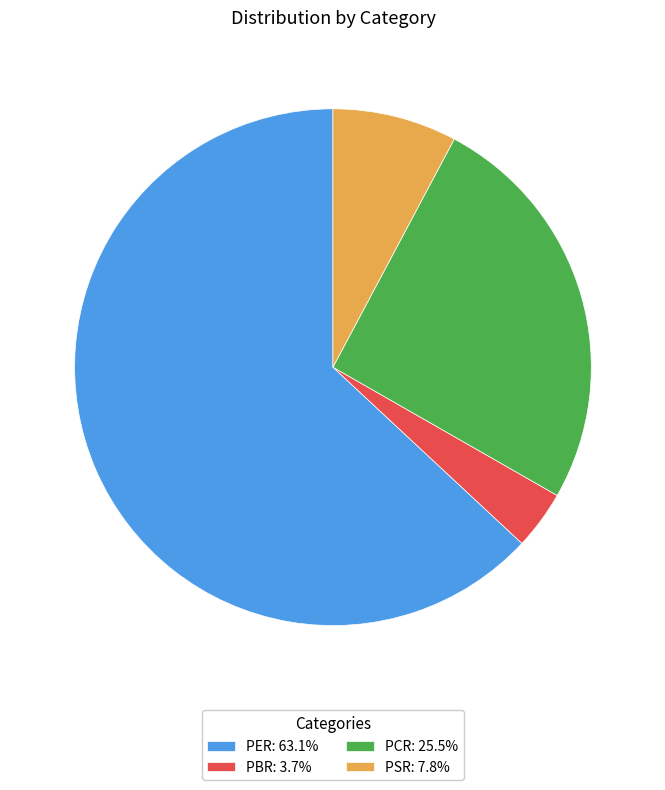

How many segments does this pie chart have?

4